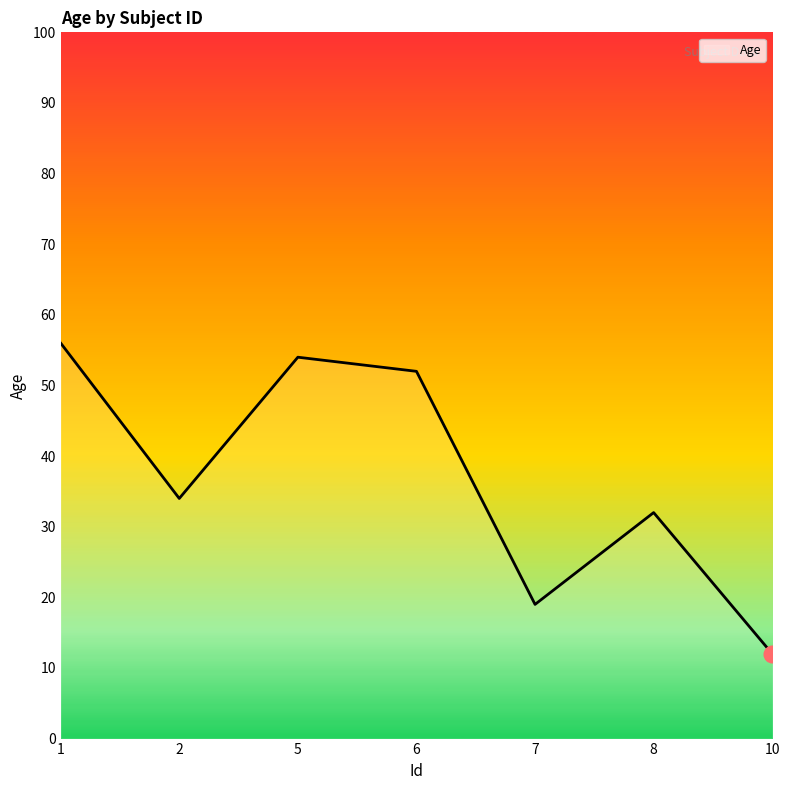

What is the sum of all values?

259